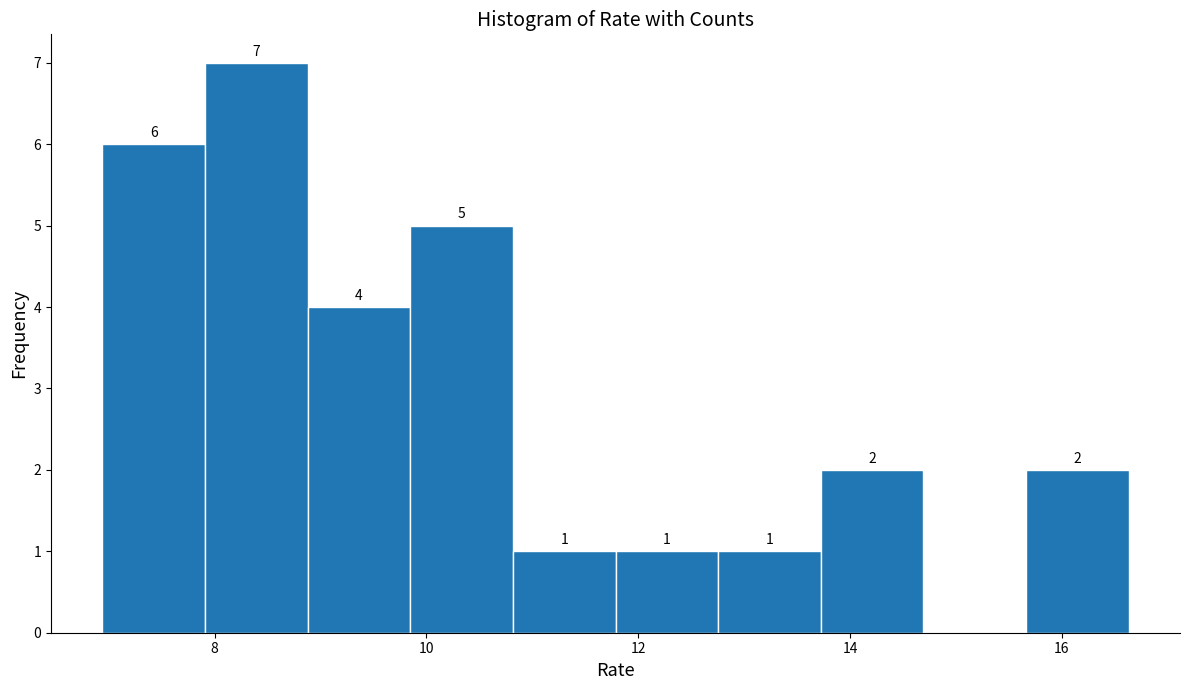

Which range on the x-axis has the tallest bar?

8.0 to 8.8